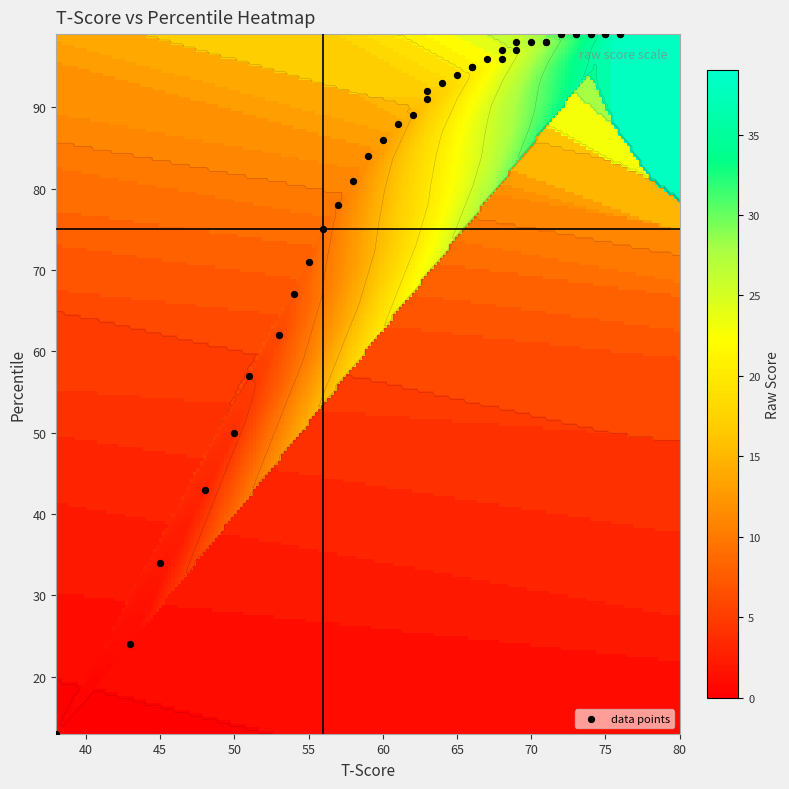

What is the maximum value shown in the chart?

99